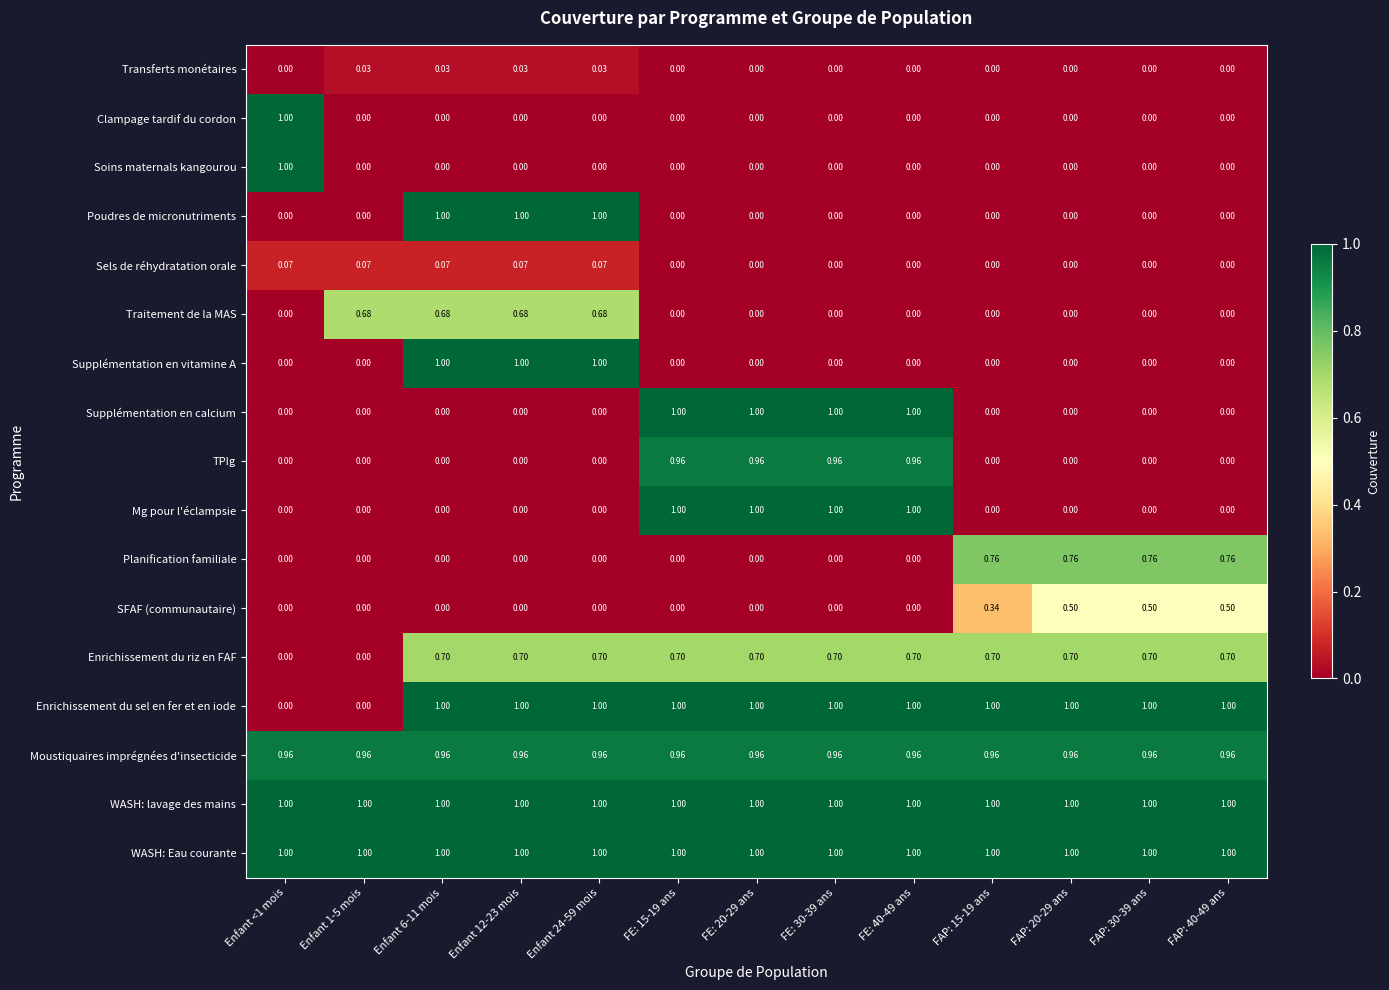

How many values in the Enrichissement du sel en fer et en iode series are below 1?

2